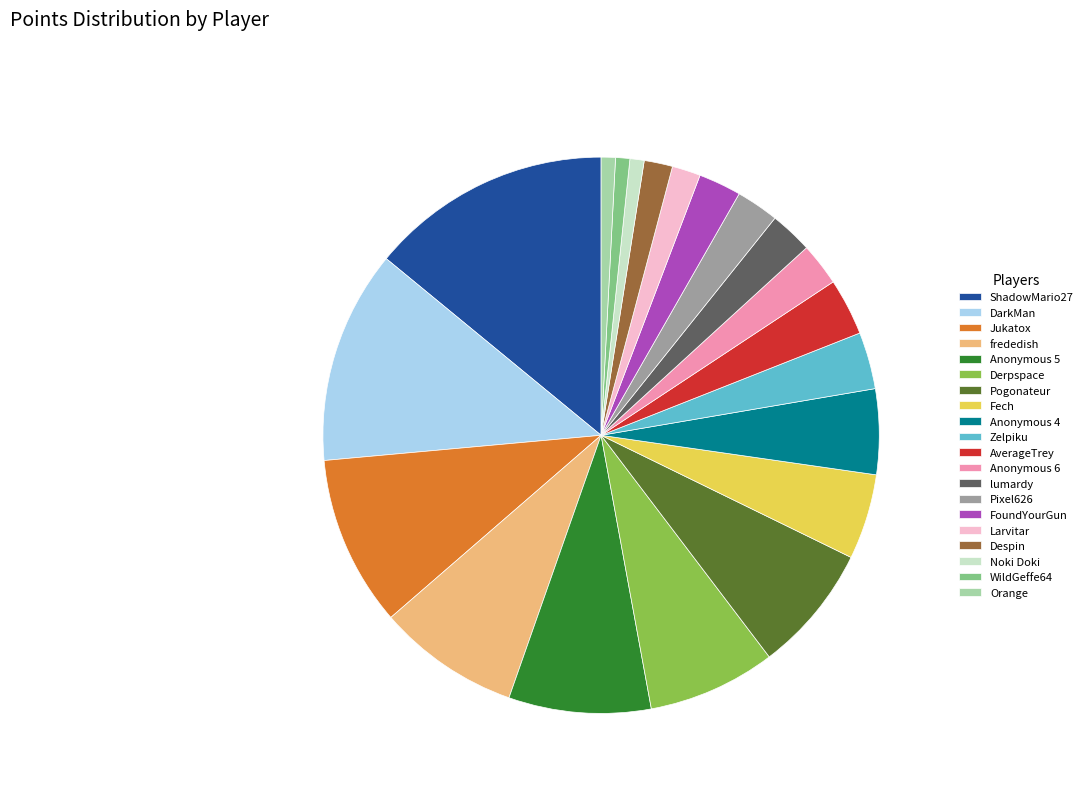

What is the largest slice in the pie chart?

ShadowMario27